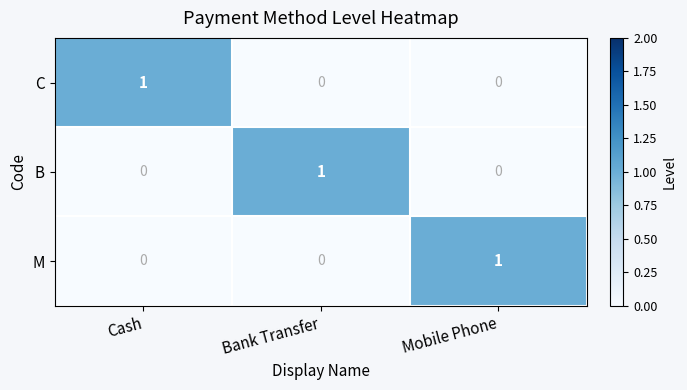

The value of C at Bank Transfer is 0. True or false?

True